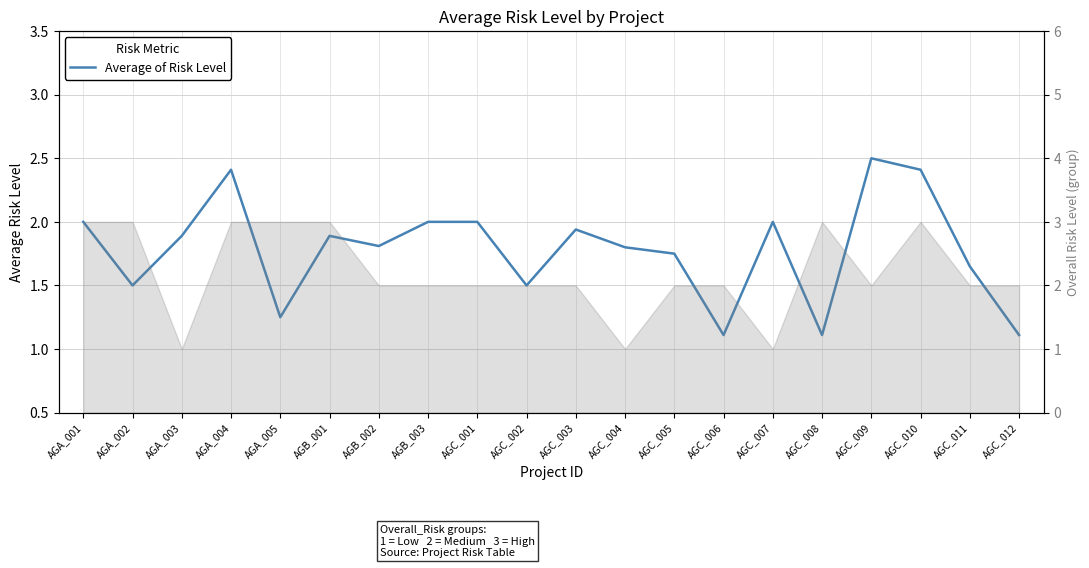

Does the chart have visible grid lines?

Yes